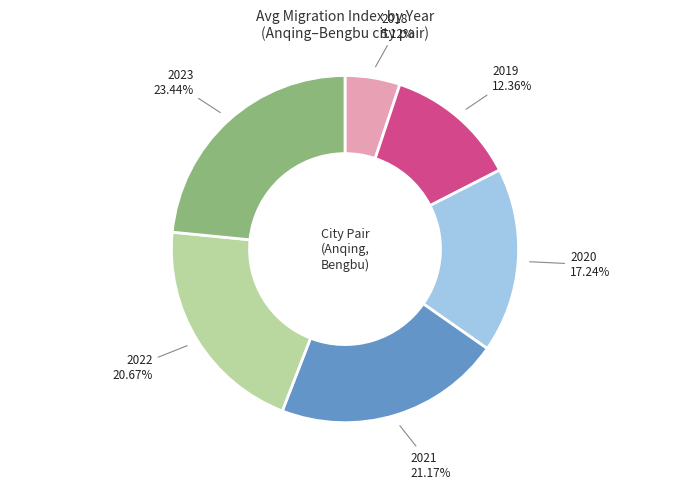

To the nearest percent, what is the difference between the largest and smallest slice percentages?

18%